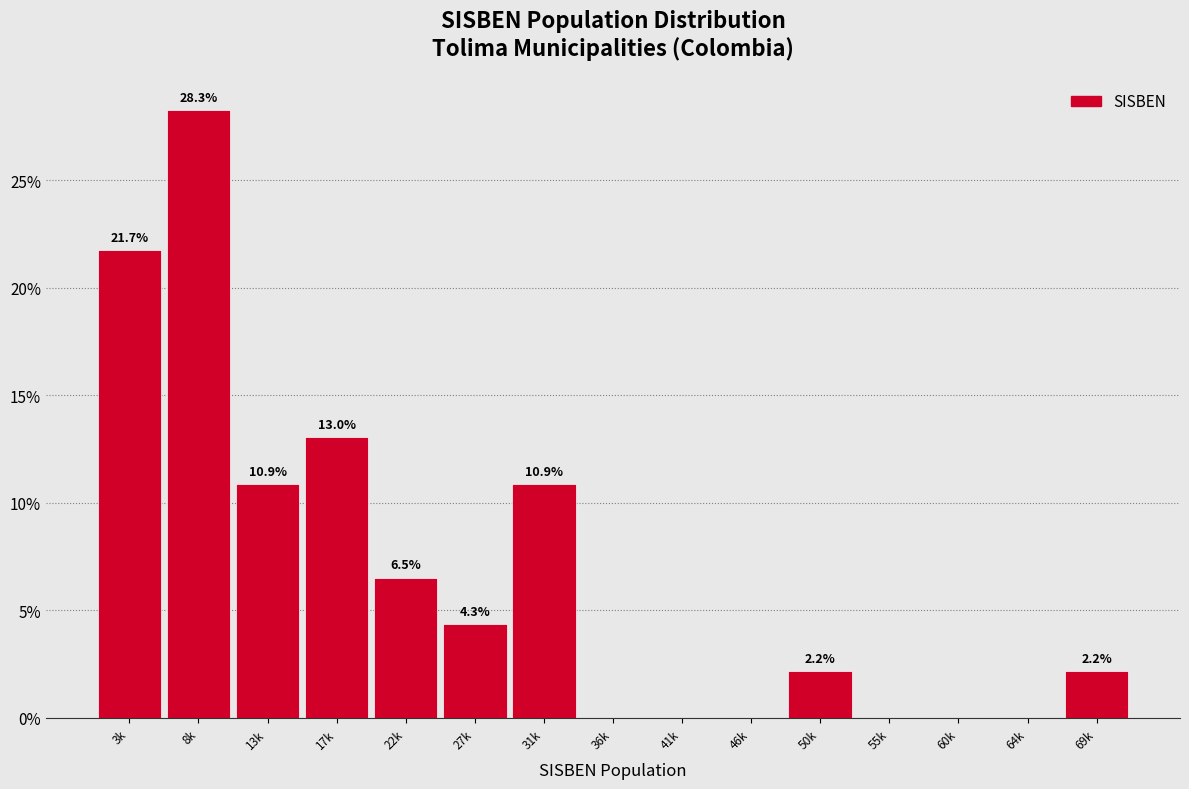

Reading left to right, what are all the values shown in this chart?

3k=21.7	8k=28.3	13k=10.9	17k=13.0	22k=6.5	27k=4.3	31k=10.9	36k=0.0	41k=0.0	46k=0.0	50k=2.2	55k=0.0	60k=0.0	64k=0.0	69k=2.2